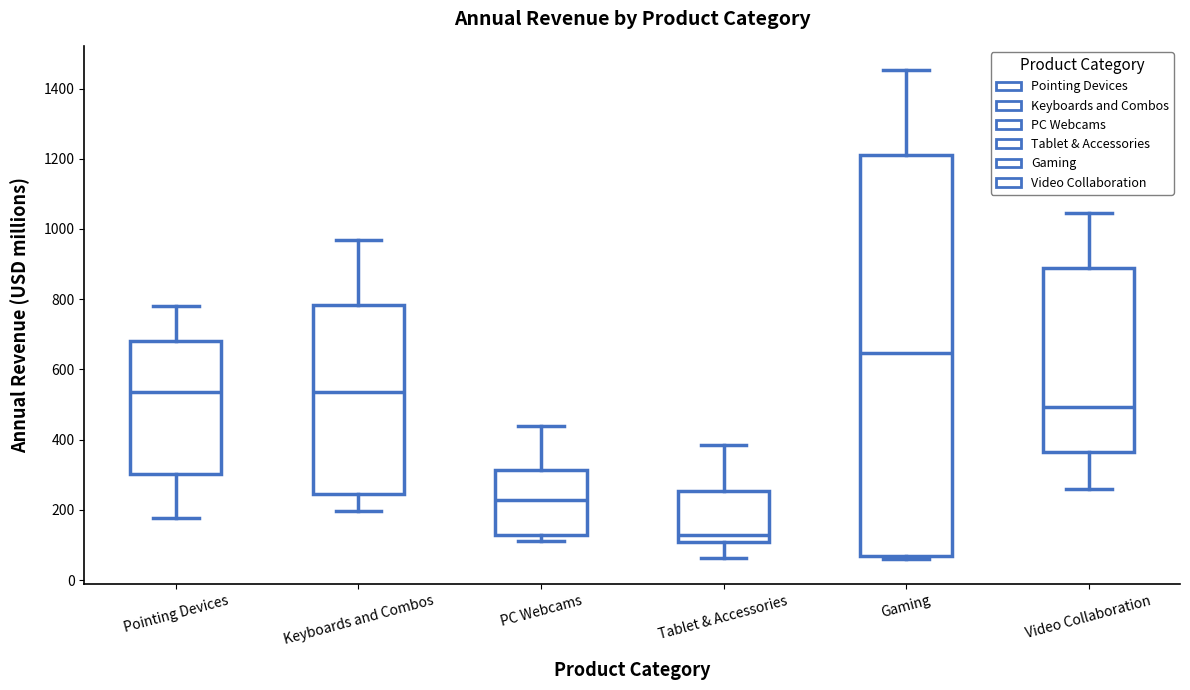

Which box has the lowest median line?

Tablet & Accessories